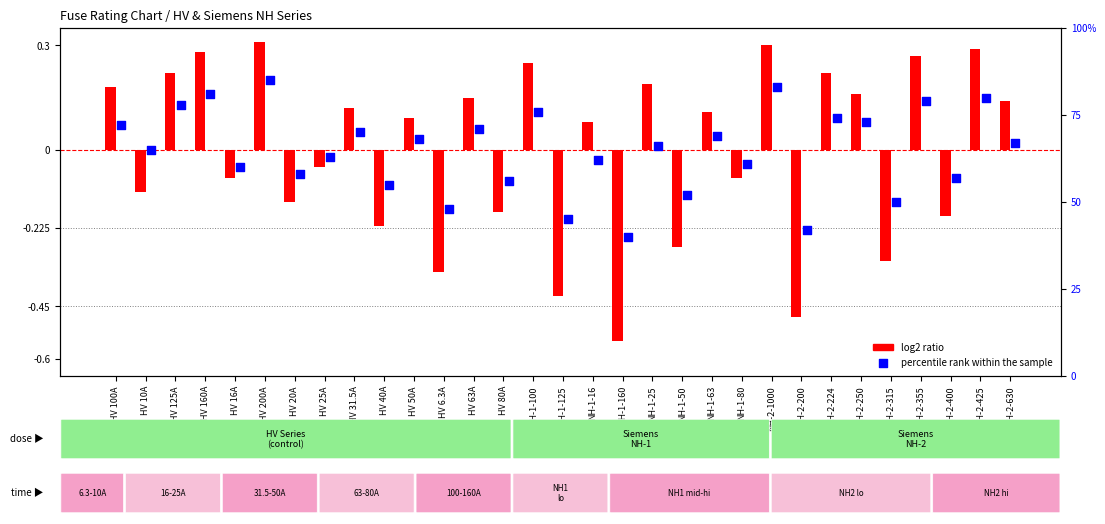

At which category is the sum across all series the highest?

HV 200A